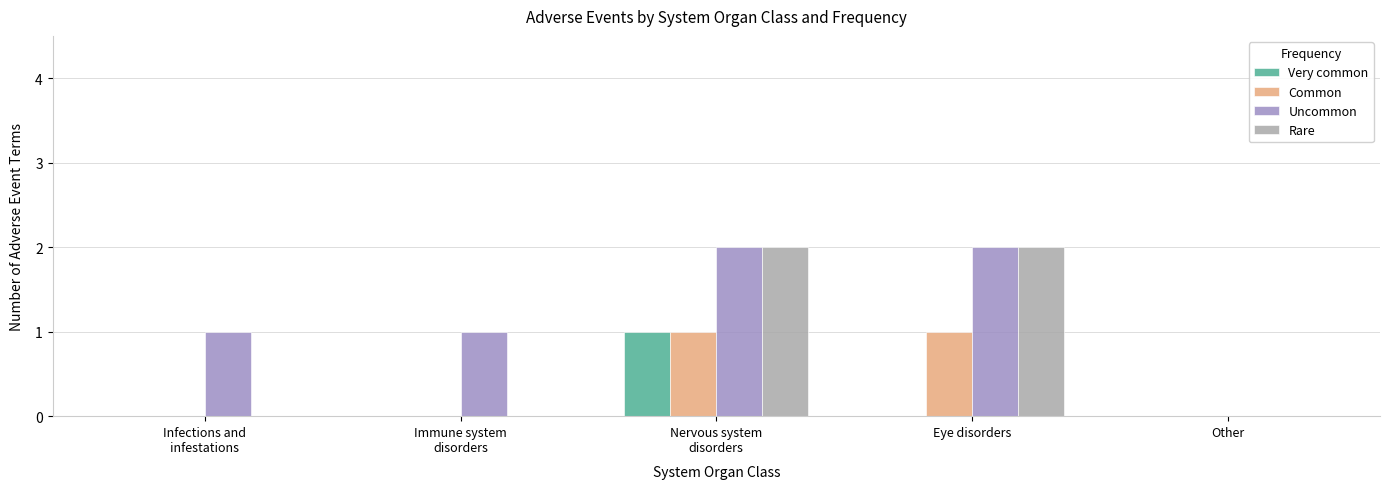

Which series has the largest total across all categories?

Uncommon